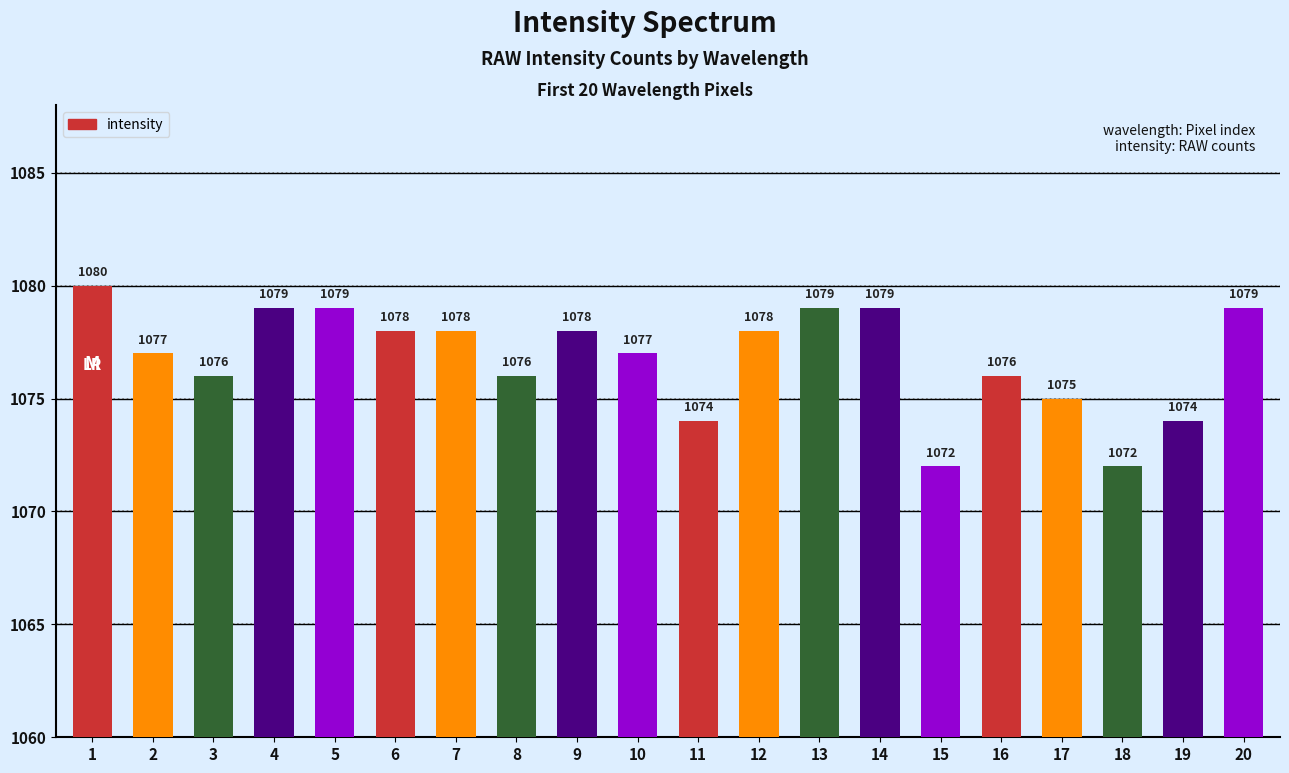

What is the greatest value displayed?

1080